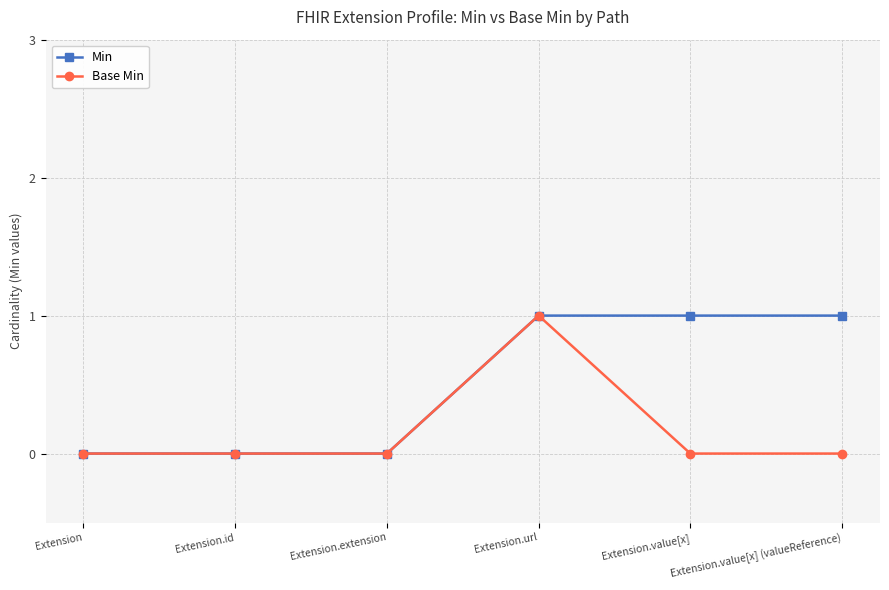

What position from the left is Extension.extension?

3